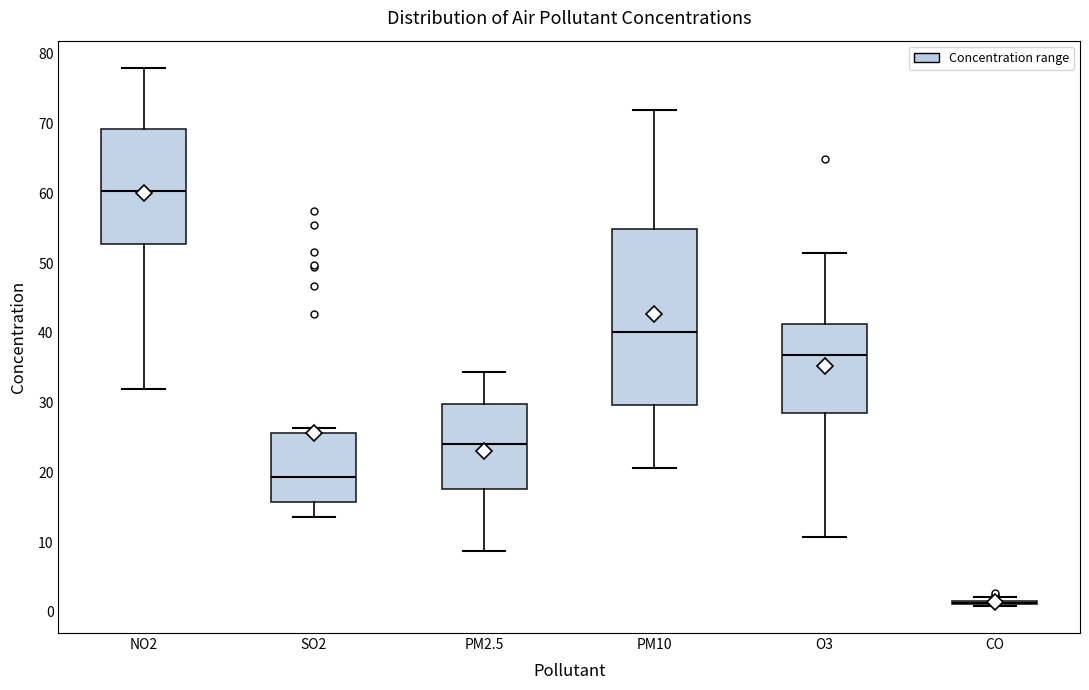

Reading left to right, read every box against the y-axis: the position of its median line, the range the box covers, and the ends of its whiskers. The values are not printed on the chart, so give them approximately, as read against the axis.

NO2: median 60, box 53 to 69, whiskers 32 to 78
SO2: median 19, box 16 to 26, whiskers 14 to 26 (just above the box's upper edge)
PM2.5: median 24, box 18 to 30, whiskers 9 to 34
PM10: median 40, box 30 to 55, whiskers 21 to 72
O3: median 37, box 29 to 41, whiskers 11 to 51
CO: box collapsed to a line at 1, whiskers 1 to 2